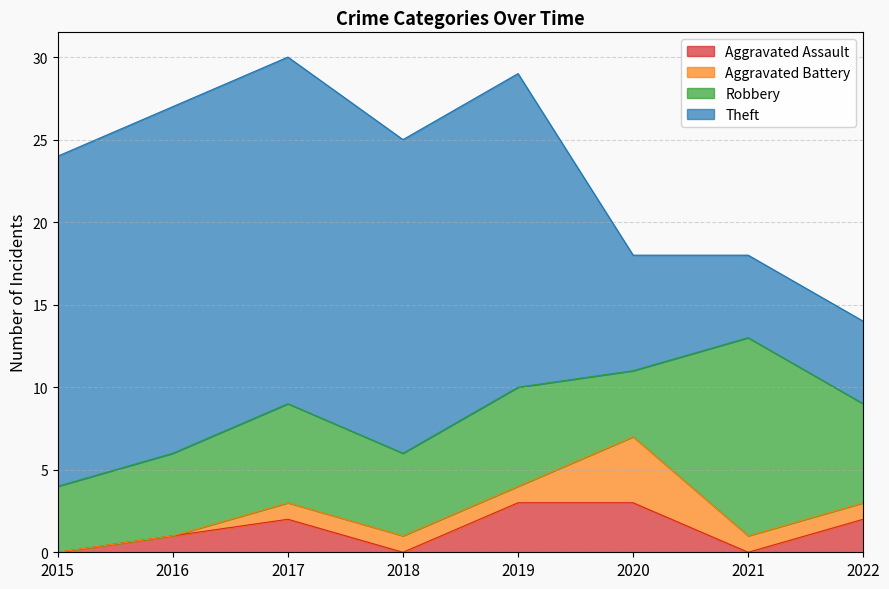

How many data points does each series have?

8